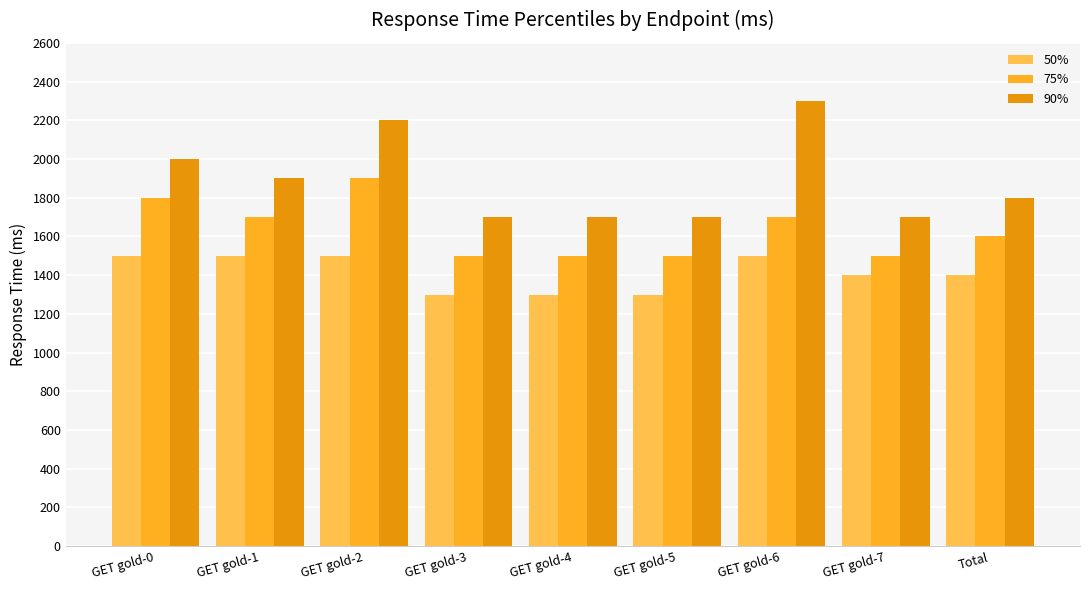

Count the 75% values in the range 1500 to 1700.

7